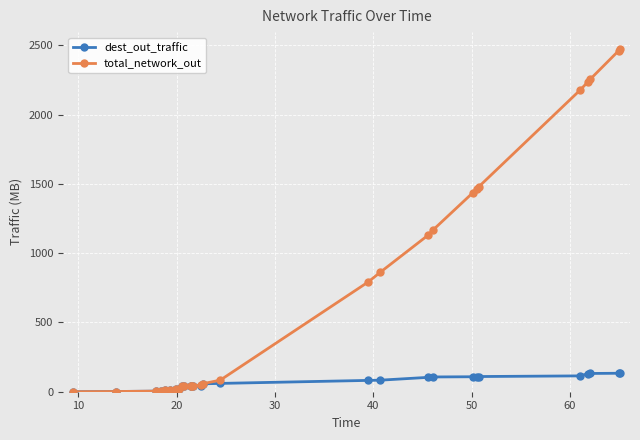

Rank the series by their average value, from highest to lowest.

total_network_out, dest_out_traffic